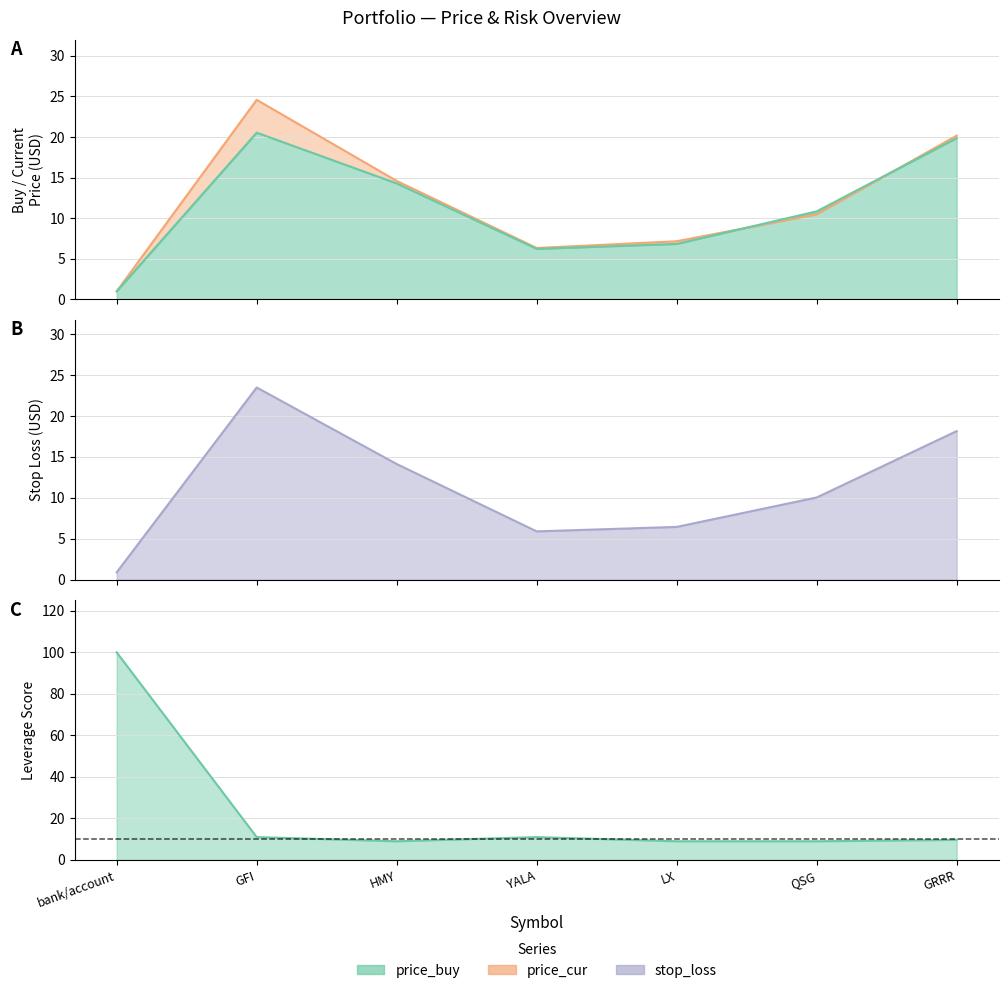

What is the total value across all series at GFI?

68.6